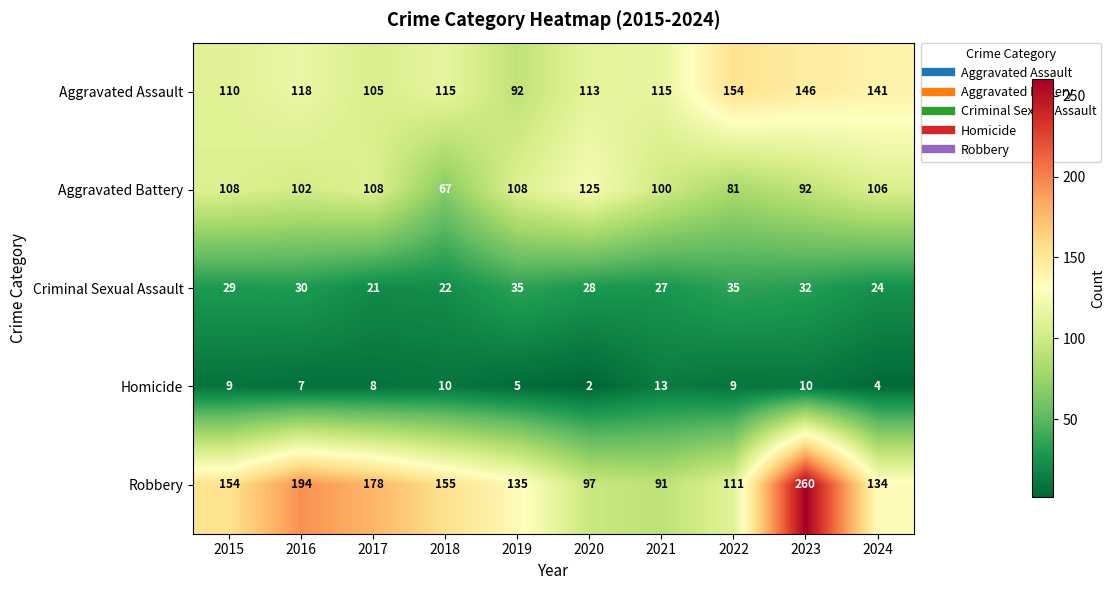

What is the maximum value shown in the chart?

260